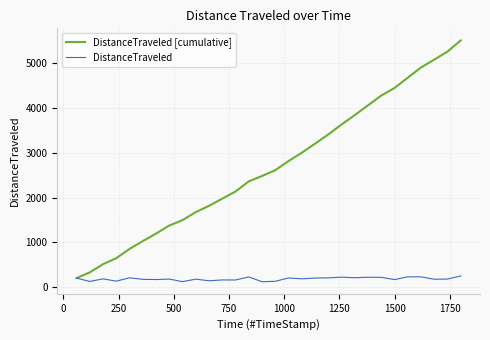

What is the maximum value shown in the chart?

5510.0